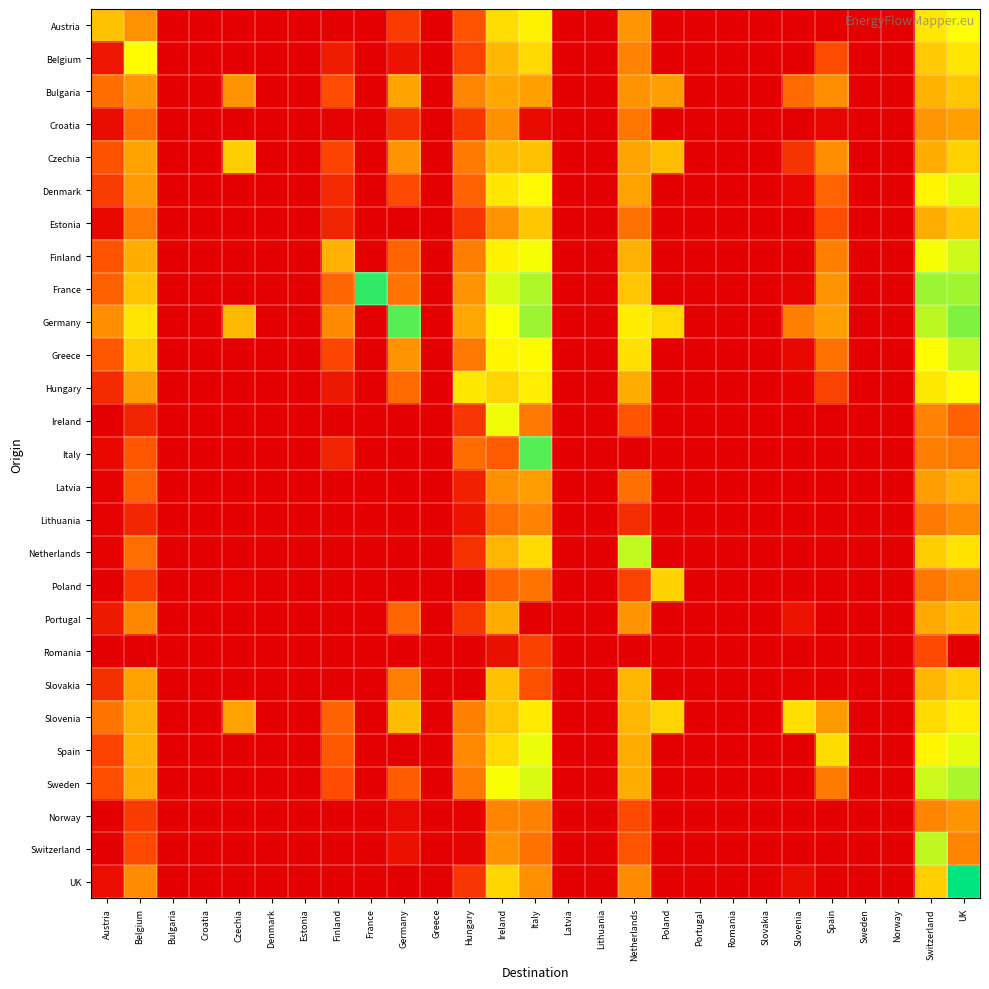

Reading right to left, transcribe all the data shown in this chart.

Austria: UK=11.2	Switzerland=10.3	Norway=0.0	Sweden=0.0	Spain=0.0	Slovenia=0.0	Slovakia=0.0	Romania=0.0	Portugal=0.0	Poland=0.0	Netherlands=7.3	Lithuania=0.0	Latvia=0.0	Italy=10.7	Ireland=9.9	Hungary=4.1	Greece=0.0	Germany=2.9	France=0.0	Finland=0.0	Estonia=0.0	Denmark=0.0	Czechia=0.0	Croatia=0.0	Bulgaria=0.0	Belgium=7.1	Austria=8.9
Belgium: UK=10.2	Switzerland=9.3	Norway=0.0	Sweden=0.0	Spain=3.7	Slovenia=0.0	Slovakia=0.0	Romania=0.0	Portugal=0.0	Poland=0.0	Netherlands=6.4	Lithuania=0.0	Latvia=0.0	Italy=9.8	Ireland=8.6	Hungary=3.2	Greece=0.0	Germany=1.0	France=0.0	Finland=1.4	Estonia=0.0	Denmark=0.0	Czechia=0.0	Croatia=0.0	Bulgaria=0.0	Belgium=11.0	Austria=1.1
Bulgaria: UK=9.1	Switzerland=8.4	Norway=0.0	Sweden=0.0	Spain=6.9	Slovenia=5.2	Slovakia=0.0	Romania=0.0	Portugal=0.0	Poland=7.6	Netherlands=7.2	Lithuania=0.0	Latvia=0.0	Italy=7.7	Ireland=8.0	Hungary=6.5	Greece=0.0	Germany=7.8	France=0.0	Finland=3.7	Estonia=0.0	Denmark=0.0	Czechia=7.2	Croatia=0.0	Bulgaria=0.0	Belgium=7.3	Austria=5.3
Croatia: UK=7.7	Switzerland=7.2	Norway=0.0	Sweden=0.0	Spain=0.3	Slovenia=0.0	Slovakia=0.0	Romania=0.0	Portugal=0.0	Poland=0.0	Netherlands=5.8	Lithuania=0.0	Latvia=0.0	Italy=0.6	Ireland=7.0	Hungary=2.6	Greece=0.0	Germany=2.3	France=0.0	Finland=0.2	Estonia=0.0	Denmark=0.0	Czechia=0.0	Croatia=0.0	Bulgaria=0.0	Belgium=5.3	Austria=0.6
Czechia: UK=9.6	Switzerland=8.2	Norway=0.0	Sweden=0.0	Spain=7.0	Slovenia=2.5	Slovakia=0.0	Romania=0.0	Portugal=0.0	Poland=8.8	Netherlands=7.9	Lithuania=0.0	Latvia=0.0	Italy=8.9	Ireland=8.7	Hungary=6.0	Greece=0.0	Germany=7.2	France=0.0	Finland=3.4	Estonia=0.0	Denmark=0.0	Czechia=9.4	Croatia=0.0	Bulgaria=0.0	Belgium=7.8	Austria=4.0
Denmark: UK=11.6	Switzerland=10.8	Norway=0.0	Sweden=0.0	Spain=4.9	Slovenia=0.4	Slovakia=0.0	Romania=0.0	Portugal=0.0	Poland=0.0	Netherlands=7.8	Lithuania=0.0	Latvia=0.0	Italy=10.9	Ireland=10.3	Hungary=4.8	Greece=0.0	Germany=3.6	France=0.0	Finland=2.1	Estonia=0.0	Denmark=0.0	Czechia=0.0	Croatia=0.0	Bulgaria=0.0	Belgium=7.5	Austria=3.0
Estonia: UK=9.1	Switzerland=8.1	Norway=0.0	Sweden=0.0	Spain=3.8	Slovenia=0.0	Slovakia=0.0	Romania=0.0	Portugal=0.0	Poland=0.0	Netherlands=5.5	Lithuania=0.0	Latvia=0.0	Italy=9.1	Ireland=7.1	Hungary=2.6	Greece=0.0	Germany=0.0	France=0.0	Finland=1.8	Estonia=0.0	Denmark=0.0	Czechia=0.0	Croatia=0.0	Bulgaria=0.0	Belgium=5.8	Austria=0.4
Finland: UK=11.9	Switzerland=11.3	Norway=0.0	Sweden=0.0	Spain=6.2	Slovenia=0.0	Slovakia=0.0	Romania=0.0	Portugal=0.0	Poland=0.0	Netherlands=8.3	Lithuania=0.0	Latvia=0.0	Italy=11.3	Ireland=10.7	Hungary=6.1	Greece=0.0	Germany=4.9	France=0.0	Finland=8.3	Estonia=0.0	Denmark=0.0	Czechia=0.0	Croatia=0.0	Bulgaria=0.0	Belgium=8.2	Austria=4.1
France: UK=12.5	Switzerland=12.6	Norway=0.0	Sweden=0.0	Spain=7.1	Slovenia=0.3	Slovakia=0.0	Romania=0.0	Portugal=0.0	Poland=0.0	Netherlands=9.1	Lithuania=0.0	Latvia=0.0	Italy=12.3	Ireland=11.6	Hungary=7.2	Greece=0.0	Germany=5.7	France=14.2	Finland=4.9	Estonia=0.0	Denmark=0.0	Czechia=0.0	Croatia=0.0	Bulgaria=0.0	Belgium=9.0	Austria=4.8
Germany: UK=13.0	Switzerland=12.1	Norway=0.0	Sweden=0.0	Spain=7.7	Slovenia=6.1	Slovakia=0.0	Romania=0.0	Portugal=0.0	Poland=9.8	Netherlands=10.5	Lithuania=0.0	Latvia=0.0	Italy=12.6	Ireland=11.2	Hungary=7.9	Greece=0.0	Germany=13.6	France=0.0	Finland=6.7	Estonia=0.0	Denmark=0.0	Czechia=8.7	Croatia=0.0	Bulgaria=0.0	Belgium=10.2	Austria=7.0
Greece: UK=12.1	Switzerland=11.1	Norway=0.0	Sweden=0.0	Spain=5.6	Slovenia=0.4	Slovakia=0.0	Romania=0.0	Portugal=0.0	Poland=0.0	Netherlands=10.0	Lithuania=0.0	Latvia=0.0	Italy=11.0	Ireland=10.8	Hungary=5.9	Greece=0.0	Germany=7.2	France=0.0	Finland=3.4	Estonia=0.0	Denmark=0.0	Czechia=0.0	Croatia=0.0	Bulgaria=0.0	Belgium=9.4	Austria=4.2
Hungary: UK=11.0	Switzerland=10.3	Norway=0.0	Sweden=0.0	Spain=3.3	Slovenia=0.1	Slovakia=0.0	Romania=0.0	Portugal=0.0	Poland=0.0	Netherlands=8.1	Lithuania=0.0	Latvia=0.0	Italy=10.6	Ireland=9.6	Hungary=10.3	Greece=0.0	Germany=5.2	France=0.0	Finland=1.2	Estonia=0.0	Denmark=0.0	Czechia=0.0	Croatia=0.0	Bulgaria=0.0	Belgium=7.6	Austria=2.1
Ireland: UK=4.7	Switzerland=6.4	Norway=0.0	Sweden=0.0	Spain=0.0	Slovenia=0.0	Slovakia=0.0	Romania=0.0	Portugal=0.0	Poland=0.0	Netherlands=4.2	Lithuania=0.0	Latvia=0.0	Italy=6.0	Ireland=11.4	Hungary=2.6	Greece=0.0	Germany=0.0	France=0.0	Finland=0.0	Estonia=0.0	Denmark=0.0	Czechia=0.0	Croatia=0.0	Bulgaria=0.0	Belgium=1.8	Austria=0.0
Italy: UK=5.9	Switzerland=6.1	Norway=0.0	Sweden=0.0	Spain=0.0	Slovenia=0.0	Slovakia=0.0	Romania=0.0	Portugal=0.0	Poland=0.0	Netherlands=0.0	Lithuania=0.0	Latvia=0.0	Italy=13.6	Ireland=4.4	Hungary=5.3	Greece=0.0	Germany=0.0	France=0.0	Finland=1.8	Estonia=0.0	Denmark=0.0	Czechia=0.0	Croatia=0.0	Bulgaria=0.0	Belgium=4.2	Austria=0.4
Latvia: UK=8.3	Switzerland=7.6	Norway=0.0	Sweden=0.0	Spain=0.0	Slovenia=0.0	Slovakia=0.0	Romania=0.0	Portugal=0.0	Poland=0.0	Netherlands=5.4	Lithuania=0.0	Latvia=0.0	Italy=7.6	Ireland=7.0	Hungary=1.6	Greece=0.0	Germany=0.0	France=0.0	Finland=0.0	Estonia=0.0	Denmark=0.0	Czechia=0.0	Croatia=0.0	Bulgaria=0.0	Belgium=4.7	Austria=0.1
Lithuania: UK=6.8	Switzerland=5.9	Norway=0.0	Sweden=0.0	Spain=0.0	Slovenia=0.0	Slovakia=0.0	Romania=0.0	Portugal=0.0	Poland=0.0	Netherlands=2.3	Lithuania=0.0	Latvia=0.0	Italy=6.4	Ireland=5.4	Hungary=1.0	Greece=0.0	Germany=0.0	France=0.0	Finland=0.0	Estonia=0.0	Denmark=0.0	Czechia=0.0	Croatia=0.0	Bulgaria=0.0	Belgium=1.9	Austria=0.1
Netherlands: UK=10.2	Switzerland=9.4	Norway=0.0	Sweden=0.0	Spain=0.0	Slovenia=0.0	Slovakia=0.0	Romania=0.0	Portugal=0.0	Poland=0.0	Netherlands=12.0	Lithuania=0.0	Latvia=0.0	Italy=9.8	Ireland=8.5	Hungary=2.4	Greece=0.0	Germany=0.0	France=0.0	Finland=0.0	Estonia=0.0	Denmark=0.0	Czechia=0.0	Croatia=0.0	Bulgaria=0.0	Belgium=5.4	Austria=0.1
Poland: UK=6.8	Switzerland=5.8	Norway=0.0	Sweden=0.0	Spain=0.0	Slovenia=0.1	Slovakia=0.0	Romania=0.0	Portugal=0.0	Poland=9.5	Netherlands=3.2	Lithuania=0.0	Latvia=0.0	Italy=5.6	Ireland=4.8	Hungary=0.0	Greece=0.0	Germany=0.0	France=0.0	Finland=0.0	Estonia=0.0	Denmark=0.0	Czechia=0.1	Croatia=0.0	Bulgaria=0.0	Belgium=2.9	Austria=0.0
Portugal: UK=8.7	Switzerland=8.1	Norway=0.0	Sweden=0.0	Spain=0.0	Slovenia=1.0	Slovakia=0.0	Romania=0.0	Portugal=0.0	Poland=0.0	Netherlands=7.2	Lithuania=0.0	Latvia=0.0	Italy=0.0	Ireland=8.1	Hungary=2.7	Greece=0.0	Germany=4.9	France=0.0	Finland=0.0	Estonia=0.0	Denmark=0.0	Czechia=0.0	Croatia=0.0	Bulgaria=0.0	Belgium=6.6	Austria=1.3
Romania: UK=0.0	Switzerland=3.6	Norway=0.0	Sweden=0.0	Spain=0.0	Slovenia=0.0	Slovakia=0.0	Romania=0.0	Portugal=0.0	Poland=0.0	Netherlands=0.0	Lithuania=0.0	Latvia=0.0	Italy=3.2	Ireland=0.8	Hungary=0.0	Greece=0.0	Germany=0.0	France=0.0	Finland=0.0	Estonia=0.0	Denmark=0.0	Czechia=0.0	Croatia=0.0	Bulgaria=0.0	Belgium=0.0	Austria=0.0
Slovakia: UK=9.5	Switzerland=8.6	Norway=0.0	Sweden=0.0	Spain=0.0	Slovenia=0.2	Slovakia=0.0	Romania=0.0	Portugal=0.0	Poland=0.0	Netherlands=8.5	Lithuania=0.0	Latvia=0.0	Italy=3.9	Ireland=8.9	Hungary=0.0	Greece=0.0	Germany=6.2	France=0.0	Finland=0.0	Estonia=0.0	Denmark=0.0	Czechia=0.0	Croatia=0.0	Bulgaria=0.0	Belgium=7.8	Austria=2.4
Slovenia: UK=10.5	Switzerland=9.8	Norway=0.0	Sweden=0.0	Spain=7.5	Slovenia=10.0	Slovakia=0.0	Romania=0.0	Portugal=0.0	Poland=9.6	Netherlands=8.5	Lithuania=0.0	Latvia=0.0	Italy=10.4	Ireland=9.1	Hungary=6.3	Greece=0.0	Germany=8.7	France=0.0	Finland=4.8	Estonia=0.0	Denmark=0.0	Czechia=7.8	Croatia=0.0	Bulgaria=0.0	Belgium=8.3	Austria=5.7
Spain: UK=11.5	Switzerland=10.8	Norway=0.0	Sweden=0.0	Spain=9.9	Slovenia=0.0	Slovakia=0.0	Romania=0.0	Portugal=0.0	Poland=0.0	Netherlands=8.2	Lithuania=0.0	Latvia=0.0	Italy=11.4	Ireland=9.8	Hungary=6.7	Greece=0.0	Germany=0.0	France=0.0	Finland=4.3	Estonia=0.0	Denmark=0.0	Czechia=0.0	Croatia=0.0	Bulgaria=0.0	Belgium=8.4	Austria=3.3
Sweden: UK=12.4	Switzerland=11.9	Norway=0.0	Sweden=0.0	Spain=6.0	Slovenia=0.0	Slovakia=0.0	Romania=0.0	Portugal=0.0	Poland=0.0	Netherlands=8.2	Lithuania=0.0	Latvia=0.0	Italy=11.7	Ireland=11.2	Hungary=6.0	Greece=0.0	Germany=4.5	France=0.0	Finland=3.7	Estonia=0.0	Denmark=0.0	Czechia=0.0	Croatia=0.0	Bulgaria=0.0	Belgium=8.1	Austria=3.8
Norway: UK=7.2	Switzerland=6.4	Norway=0.0	Sweden=0.0	Spain=0.0	Slovenia=0.0	Slovakia=0.0	Romania=0.0	Portugal=0.0	Poland=0.0	Netherlands=3.6	Lithuania=0.0	Latvia=0.0	Italy=6.3	Ireland=6.5	Hungary=0.1	Greece=0.0	Germany=0.5	France=0.0	Finland=0.0	Estonia=0.0	Denmark=0.0	Czechia=0.0	Croatia=0.0	Bulgaria=0.0	Belgium=2.9	Austria=0.0
Switzerland: UK=6.5	Switzerland=12.1	Norway=0.0	Sweden=0.0	Spain=0.0	Slovenia=0.0	Slovakia=0.0	Romania=0.0	Portugal=0.0	Poland=0.0	Netherlands=4.1	Lithuania=0.0	Latvia=0.0	Italy=5.6	Ireland=7.0	Hungary=0.2	Greece=0.0	Germany=0.8	France=0.0	Finland=0.0	Estonia=0.0	Denmark=0.0	Czechia=0.0	Croatia=0.0	Bulgaria=0.0	Belgium=3.6	Austria=0.0
UK: UK=14.9	Switzerland=9.4	Norway=0.0	Sweden=0.0	Spain=0.0	Slovenia=0.6	Slovakia=0.0	Romania=0.0	Portugal=0.0	Poland=0.0	Netherlands=6.8	Lithuania=0.0	Latvia=0.0	Italy=7.0	Ireland=9.7	Hungary=2.6	Greece=0.0	Germany=0.0	France=0.0	Finland=0.0	Estonia=0.0	Denmark=0.0	Czechia=0.0	Croatia=0.0	Bulgaria=0.0	Belgium=6.8	Austria=0.7